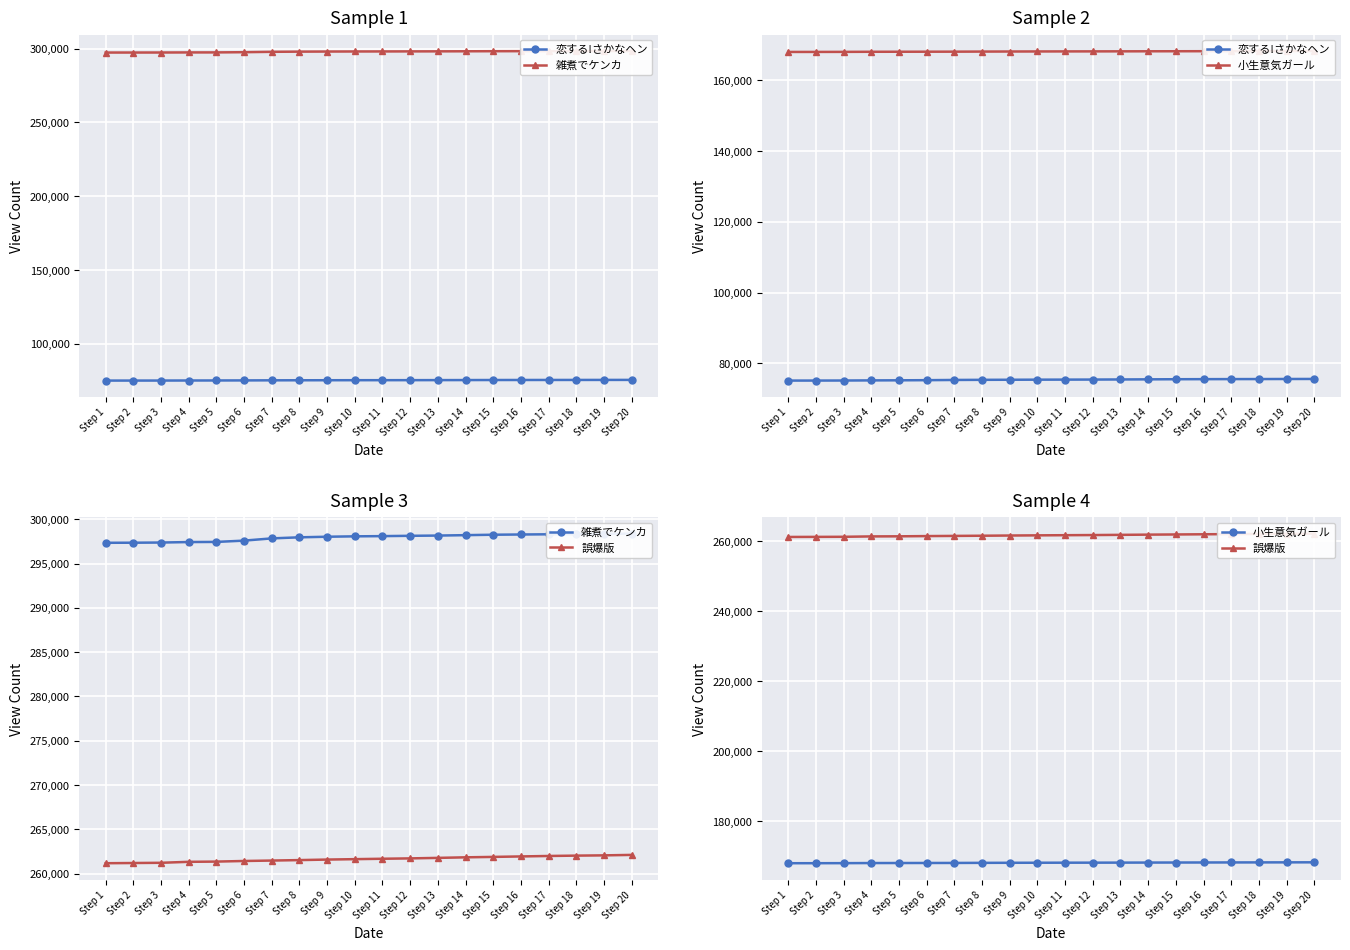

Is it true that 恋する!さかなヘン equals 42462 at Step 3?

False